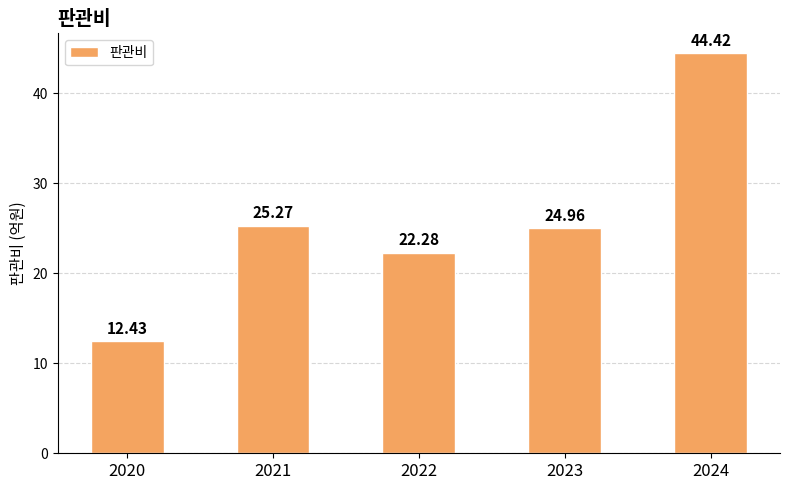

Where is the data nearest to the value 28?

2021